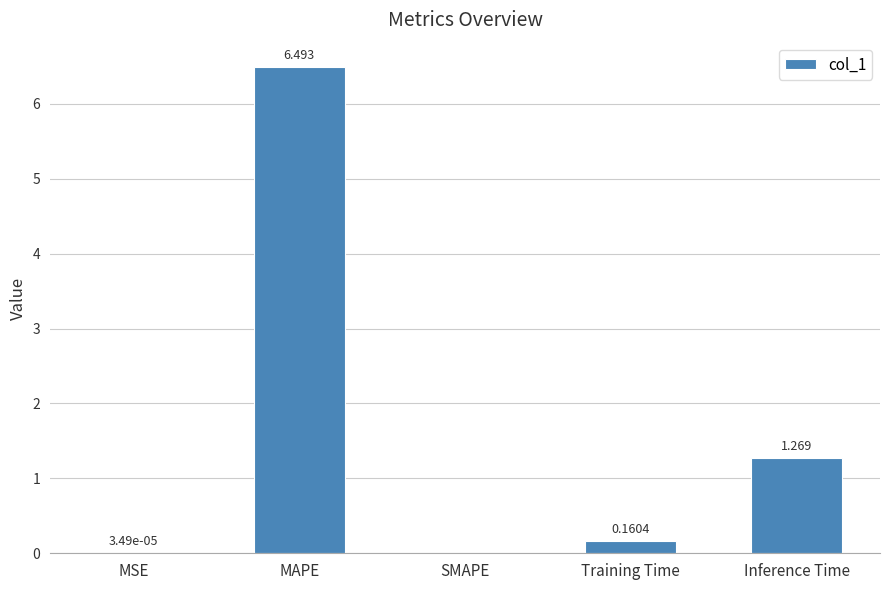

At which label is the value closest to 3?

Inference Time